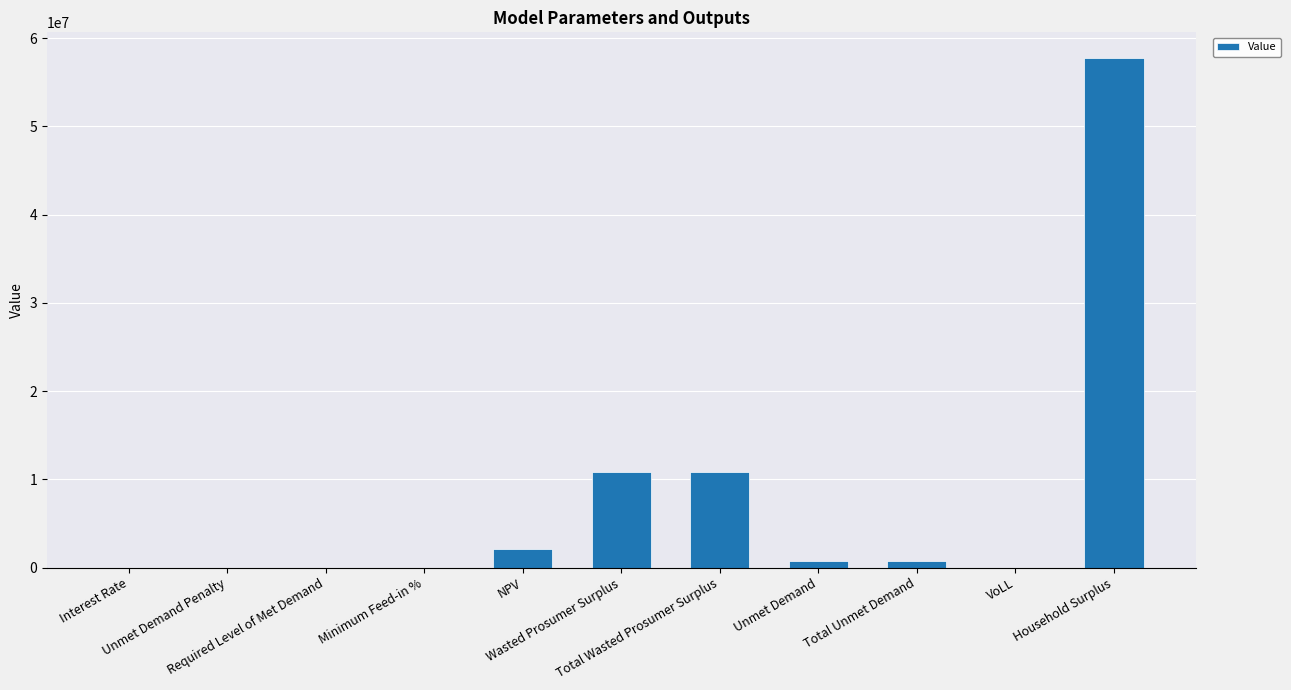

What is the sum of all values?

83144841.7